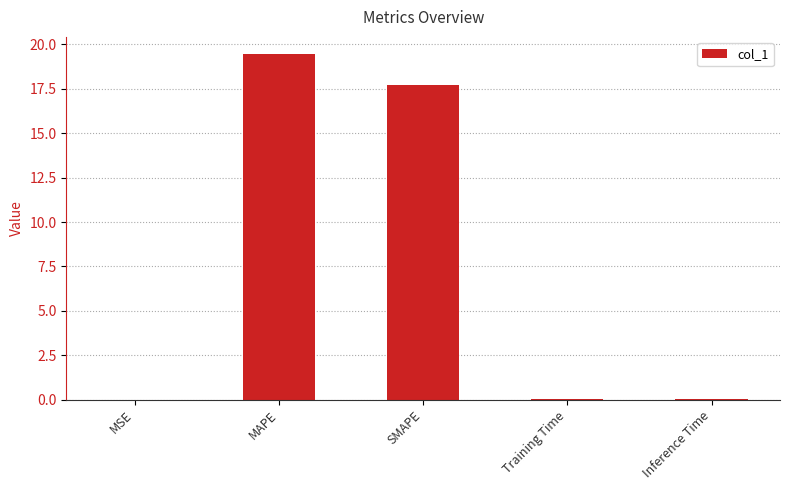

What is the sum of all values?

37.3